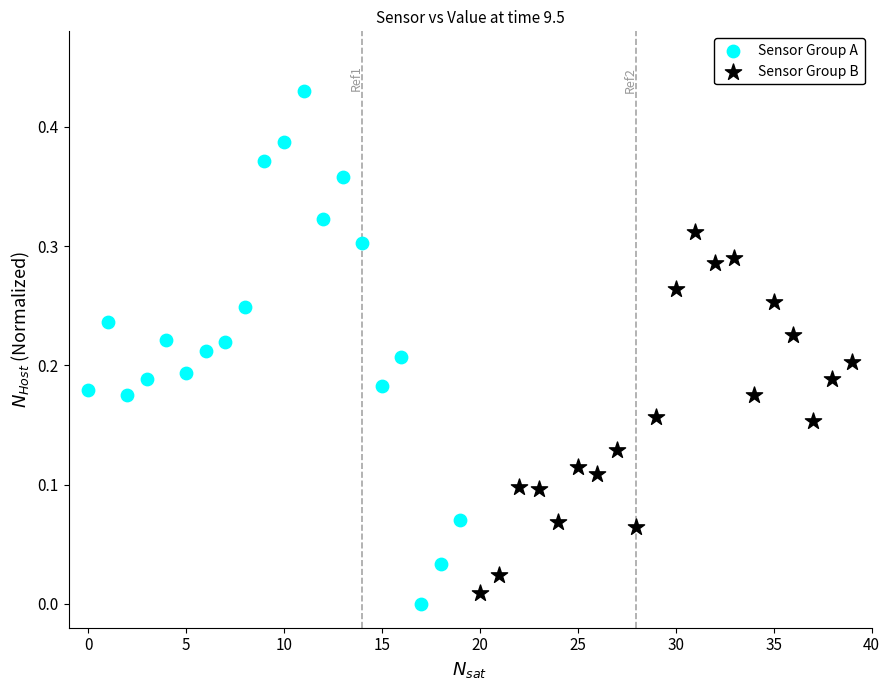

Which series reaches the maximum Y coordinate?

Sensor Group A